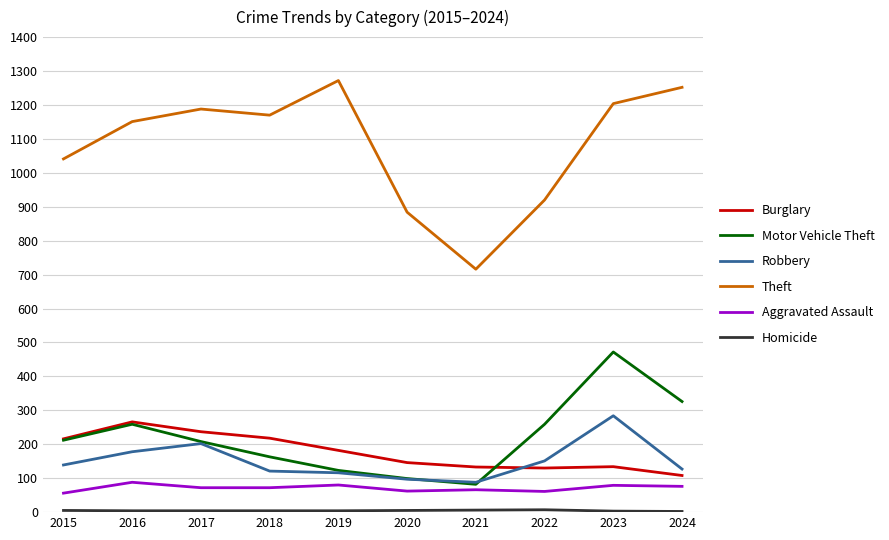

What is the smallest value displayed?

2